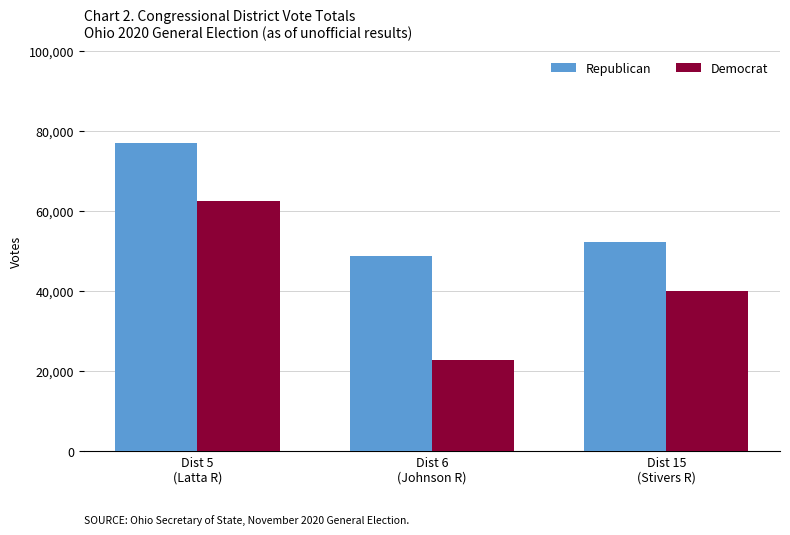

What is the sum of all Republican values?

178142